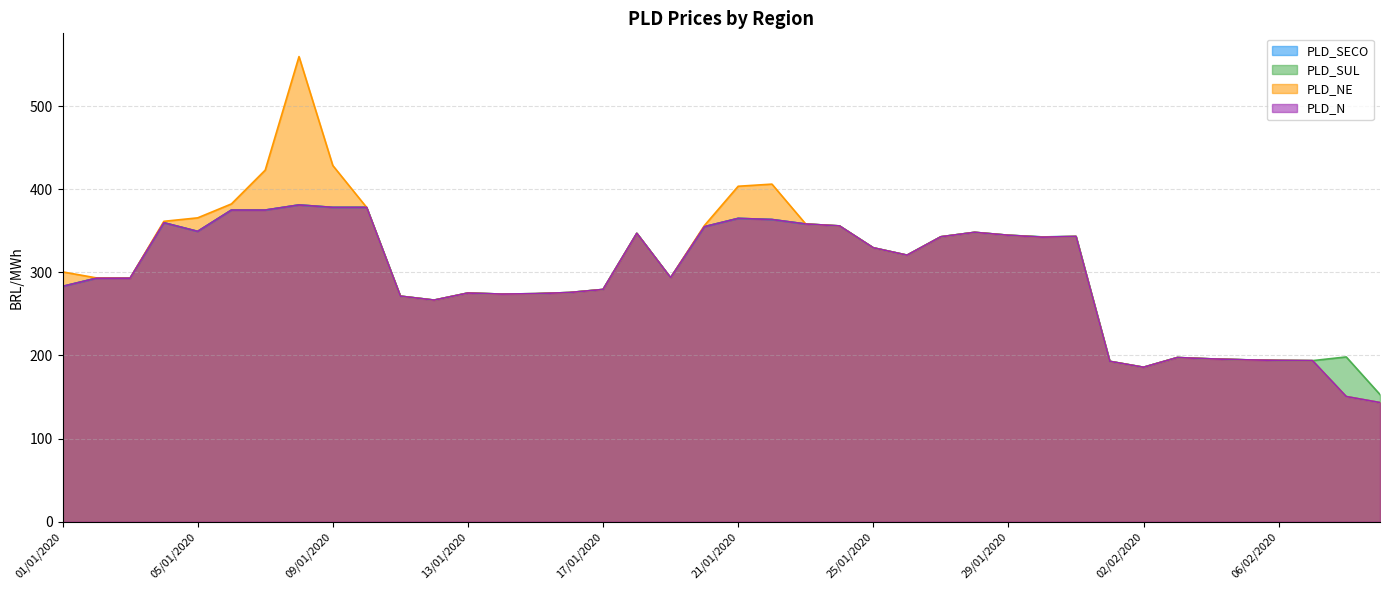

Reading left to right, transcribe all the data shown in this chart.

PLD_SECO: 01/01/2020=283.2	02/01/2020=293.0	03/01/2020=293.1	04/01/2020=359.8	05/01/2020=349.4	06/01/2020=375.0	07/01/2020=375.0	08/01/2020=381.2	09/01/2020=378.3	10/01/2020=378.3	11/01/2020=271.4	12/01/2020=266.7	13/01/2020=275.2	14/01/2020=273.9	15/01/2020=274.4	16/01/2020=275.8	17/01/2020=279.5	18/01/2020=347.0	19/01/2020=293.6	20/01/2020=355.0	21/01/2020=365.0	22/01/2020=363.7	23/01/2020=358.3	24/01/2020=356.0	25/01/2020=329.6	26/01/2020=320.8	27/01/2020=342.9	28/01/2020=348.2	29/01/2020=344.7	30/01/2020=342.7	31/01/2020=343.3	01/02/2020=193.0	02/02/2020=185.9	03/02/2020=197.5	04/02/2020=195.9	05/02/2020=194.8	06/02/2020=194.1	07/02/2020=193.8	08/02/2020=150.6	09/02/2020=143.3
PLD_SUL: 01/01/2020=283.2	02/01/2020=293.0	03/01/2020=293.1	04/01/2020=359.8	05/01/2020=349.4	06/01/2020=375.0	07/01/2020=375.0	08/01/2020=381.2	09/01/2020=378.3	10/01/2020=378.3	11/01/2020=271.4	12/01/2020=266.7	13/01/2020=275.2	14/01/2020=273.9	15/01/2020=274.4	16/01/2020=275.8	17/01/2020=279.5	18/01/2020=347.0	19/01/2020=293.6	20/01/2020=355.0	21/01/2020=365.0	22/01/2020=363.7	23/01/2020=358.3	24/01/2020=356.0	25/01/2020=329.6	26/01/2020=320.8	27/01/2020=342.9	28/01/2020=348.2	29/01/2020=344.8	30/01/2020=342.7	31/01/2020=343.3	01/02/2020=193.0	02/02/2020=185.9	03/02/2020=197.5	04/02/2020=195.9	05/02/2020=194.8	06/02/2020=194.1	07/02/2020=193.8	08/02/2020=198.3	09/02/2020=153.0
PLD_NE: 01/01/2020=300.6	02/01/2020=293.4	03/01/2020=293.1	04/01/2020=361.5	05/01/2020=365.7	06/01/2020=382.4	07/01/2020=423.1	08/01/2020=559.8	09/01/2020=428.7	10/01/2020=378.3	11/01/2020=271.4	12/01/2020=266.7	13/01/2020=275.2	14/01/2020=273.9	15/01/2020=274.4	16/01/2020=275.8	17/01/2020=279.5	18/01/2020=347.0	19/01/2020=293.6	20/01/2020=356.3	21/01/2020=403.7	22/01/2020=406.3	23/01/2020=358.3	24/01/2020=356.0	25/01/2020=329.6	26/01/2020=320.8	27/01/2020=342.9	28/01/2020=348.2	29/01/2020=344.7	30/01/2020=342.4	31/01/2020=343.3	01/02/2020=193.0	02/02/2020=185.9	03/02/2020=197.5	04/02/2020=195.9	05/02/2020=194.8	06/02/2020=194.1	07/02/2020=193.8	08/02/2020=150.6	09/02/2020=143.3
PLD_N: 01/01/2020=283.2	02/01/2020=293.0	03/01/2020=293.1	04/01/2020=359.8	05/01/2020=349.4	06/01/2020=375.0	07/01/2020=375.0	08/01/2020=381.2	09/01/2020=378.3	10/01/2020=378.3	11/01/2020=271.4	12/01/2020=266.7	13/01/2020=275.2	14/01/2020=273.9	15/01/2020=274.4	16/01/2020=275.8	17/01/2020=279.5	18/01/2020=347.0	19/01/2020=293.6	20/01/2020=355.0	21/01/2020=365.0	22/01/2020=363.7	23/01/2020=358.3	24/01/2020=356.0	25/01/2020=329.6	26/01/2020=320.8	27/01/2020=342.9	28/01/2020=348.2	29/01/2020=344.7	30/01/2020=342.4	31/01/2020=343.3	01/02/2020=193.0	02/02/2020=185.9	03/02/2020=197.5	04/02/2020=195.9	05/02/2020=194.8	06/02/2020=194.1	07/02/2020=193.8	08/02/2020=150.6	09/02/2020=143.3